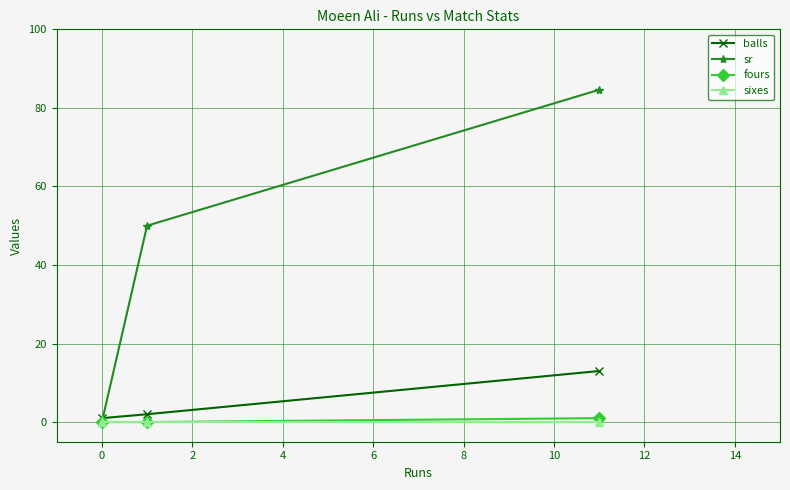

Which series has the widest spread of values?

sr